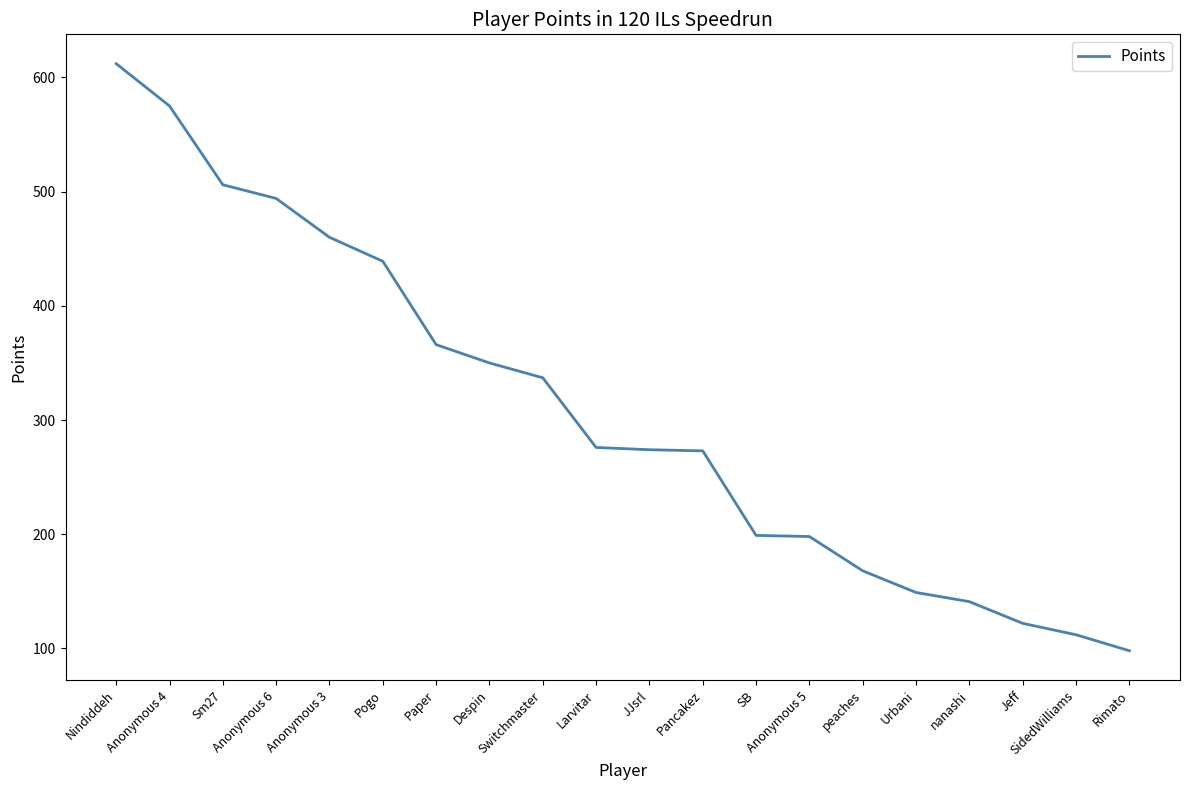

What is the difference between the maximum and minimum values?

514